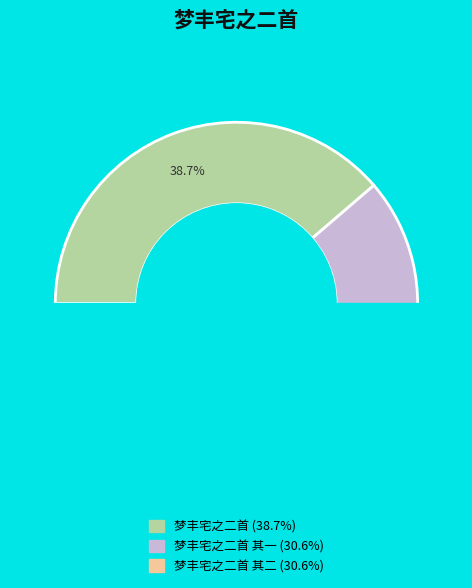

What is the total percentage of 梦丰宅之二首 其一 and 梦丰宅之二首?

69.4%